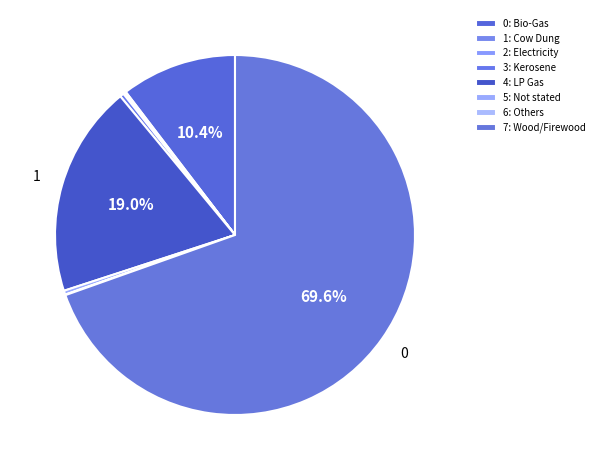

Count the number of slices in the pie.

8